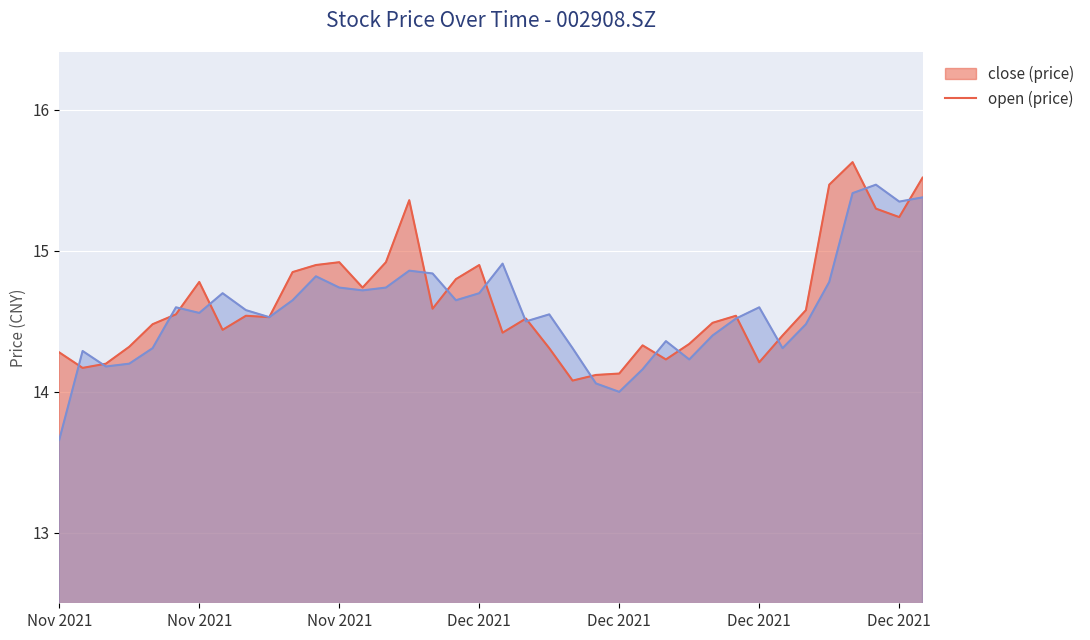

The close series shows 14.1 at Dec 2021. True or false?

True